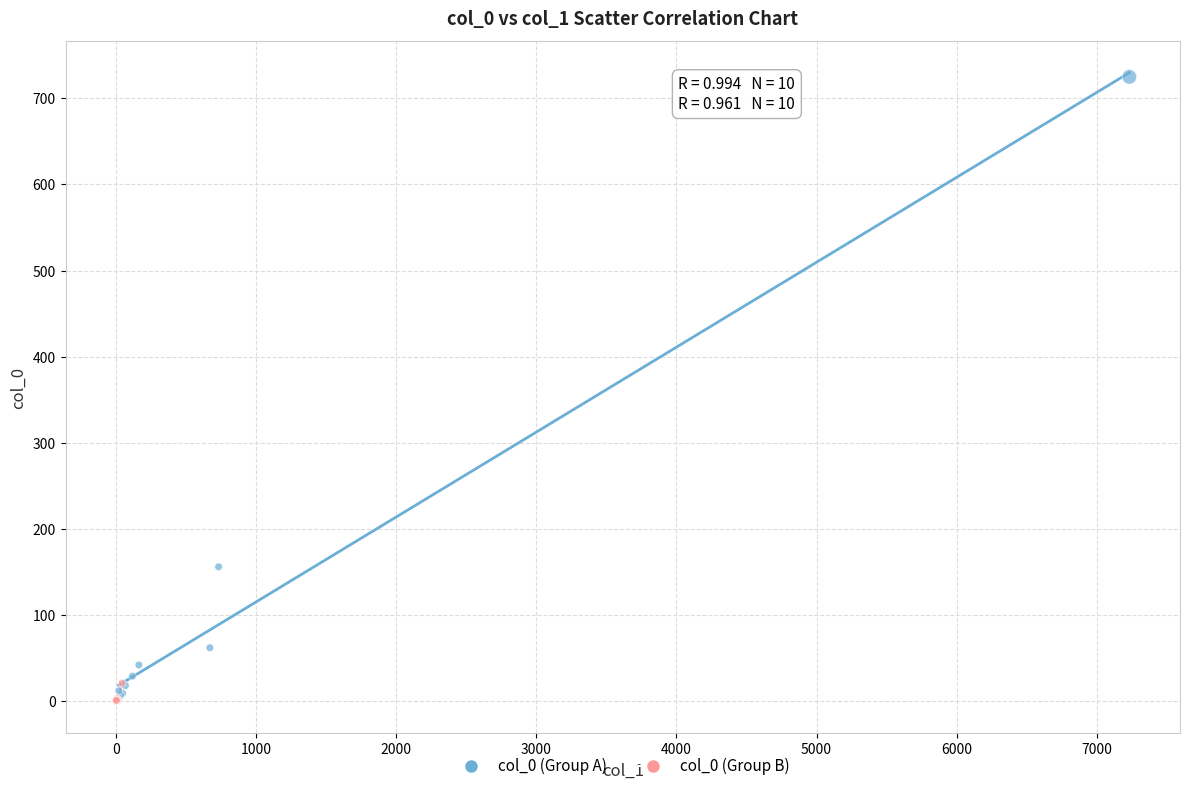

Which series has the largest Y range (max minus min)?

col_0 (Group A)